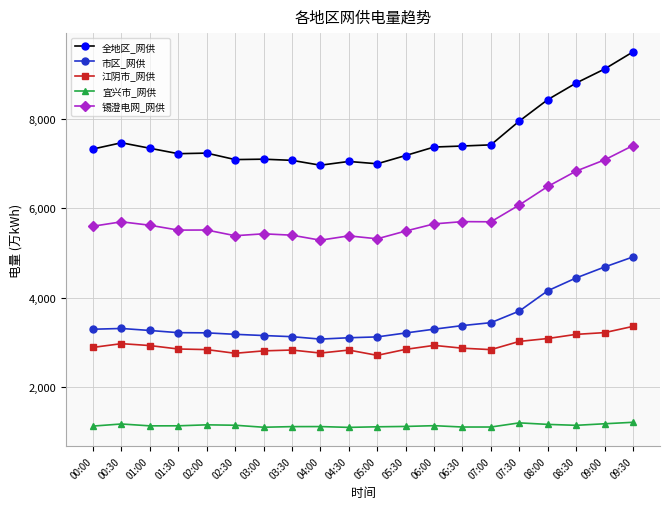

How many series are shown in this chart?

5